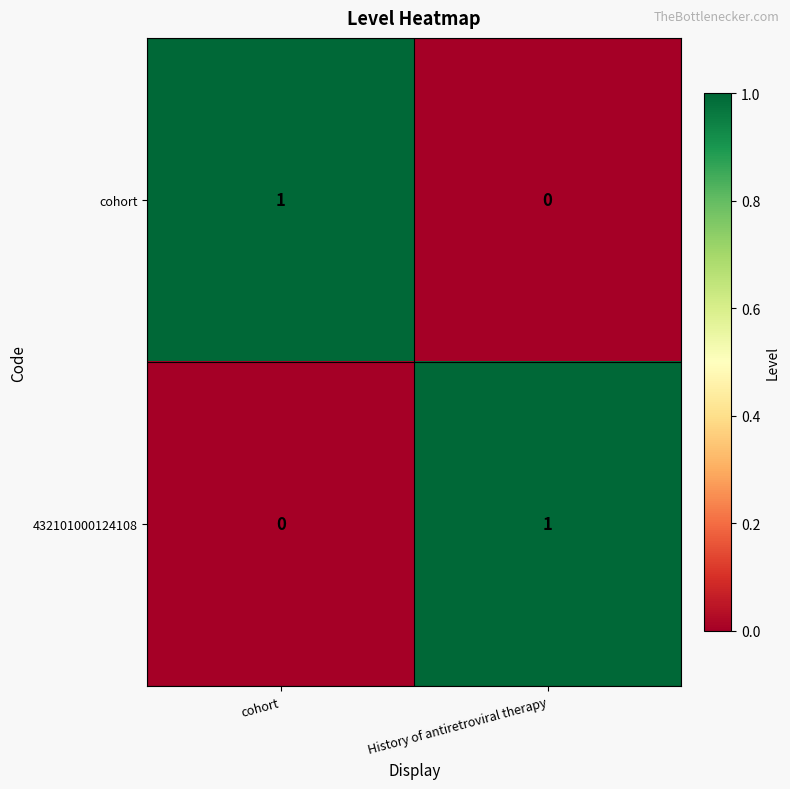

Reading left to right, extract all data points from this chart.

cohort: 1	0
432101000124108: 0	1